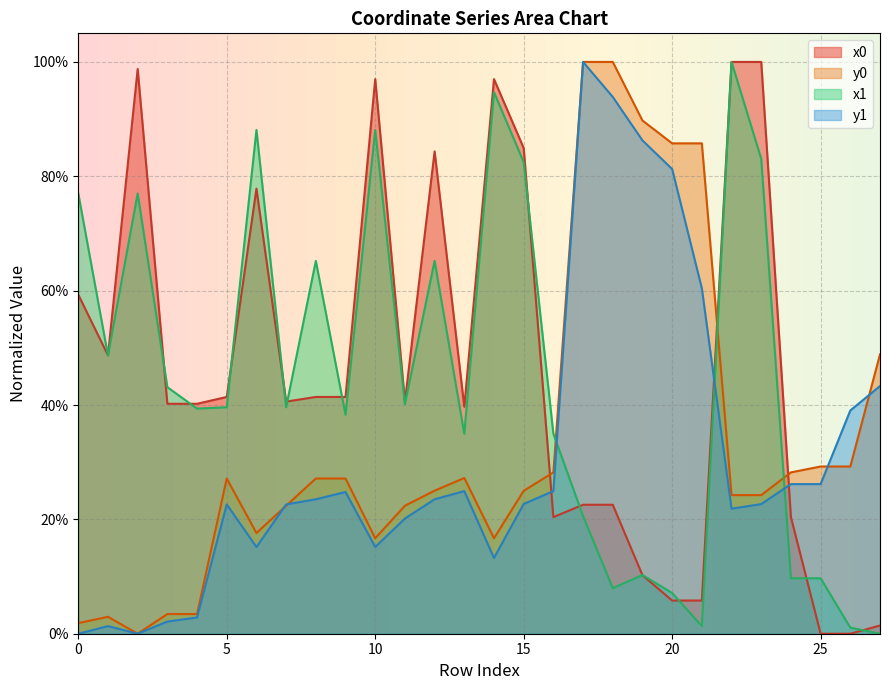

Reading left to right, extract all data points from this chart.

x0: 0.6	0.5	1.0	0.4	0.4	0.4	0.8	0.4	0.4	0.4	1.0	0.4	0.8	0.4	1.0	0.8	0.2	0.2	0.2	0.1	0.1	0.1	1.0	1.0	0.2	0.0	0.0	0.0
y0: 0.0	0.0	0.0	0.0	0.0	0.3	0.2	0.2	0.3	0.3	0.2	0.2	0.3	0.3	0.2	0.2	0.3	1.0	1.0	0.9	0.9	0.9	0.2	0.2	0.3	0.3	0.3	0.5
x1: 0.8	0.5	0.8	0.4	0.4	0.4	0.9	0.4	0.7	0.4	0.9	0.4	0.7	0.3	0.9	0.8	0.3	0.2	0.1	0.1	0.1	0.0	1.0	0.8	0.1	0.1	0.0	0.0
y1: 0.0	0.0	0.0	0.0	0.0	0.2	0.2	0.2	0.2	0.2	0.2	0.2	0.2	0.2	0.1	0.2	0.2	1.0	0.9	0.9	0.8	0.6	0.2	0.2	0.3	0.3	0.4	0.4